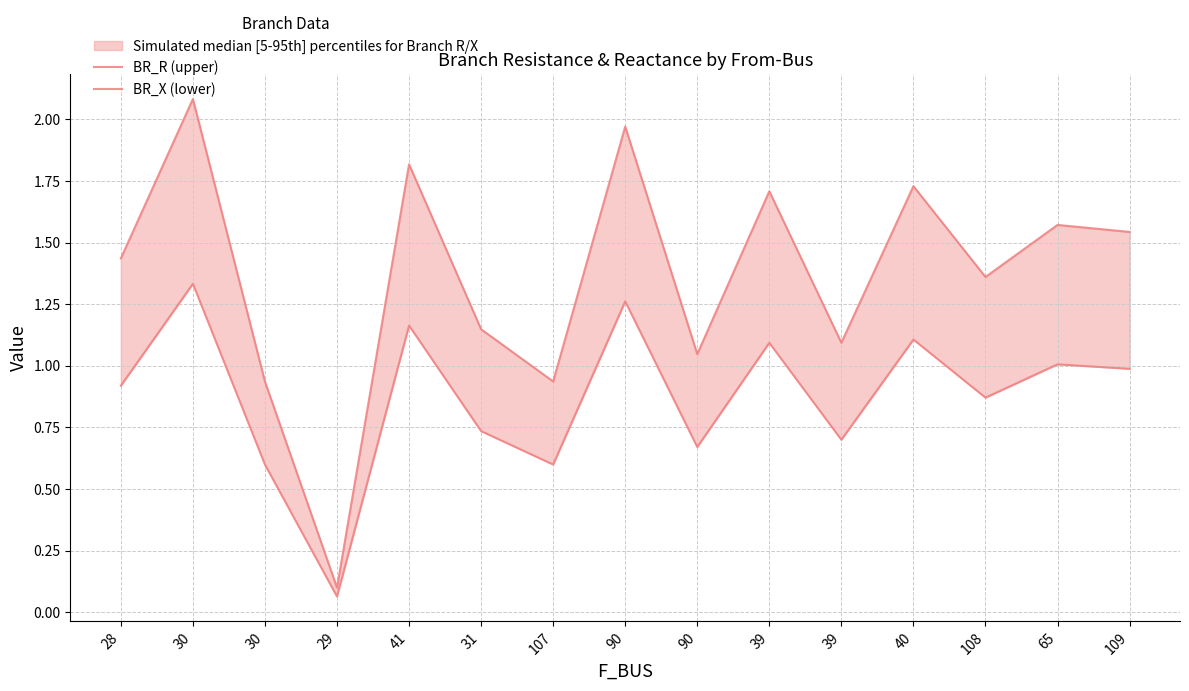

True or false: BR_X (lower) and BR_R (upper) cross at least once.

False